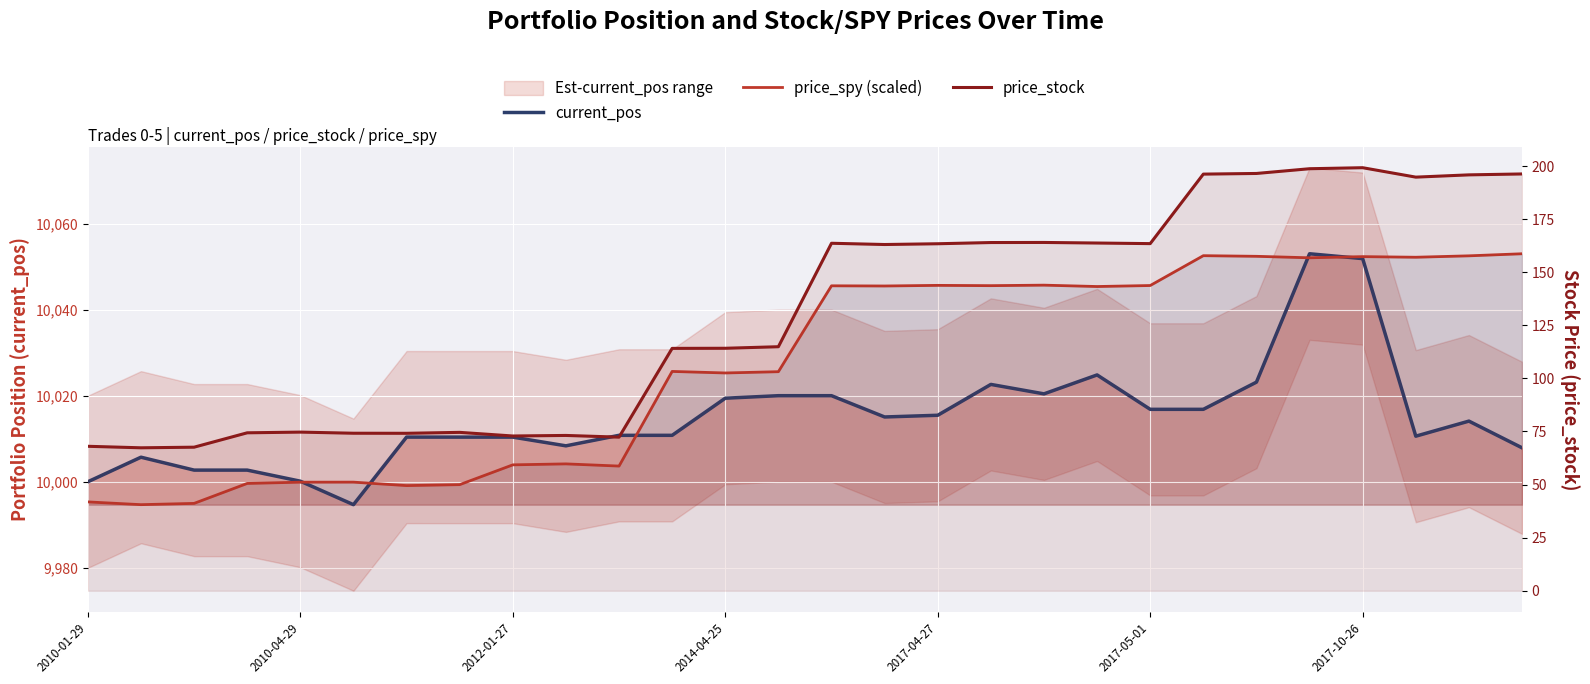

What is the spread (max minus min) of values at 21?

9856.4